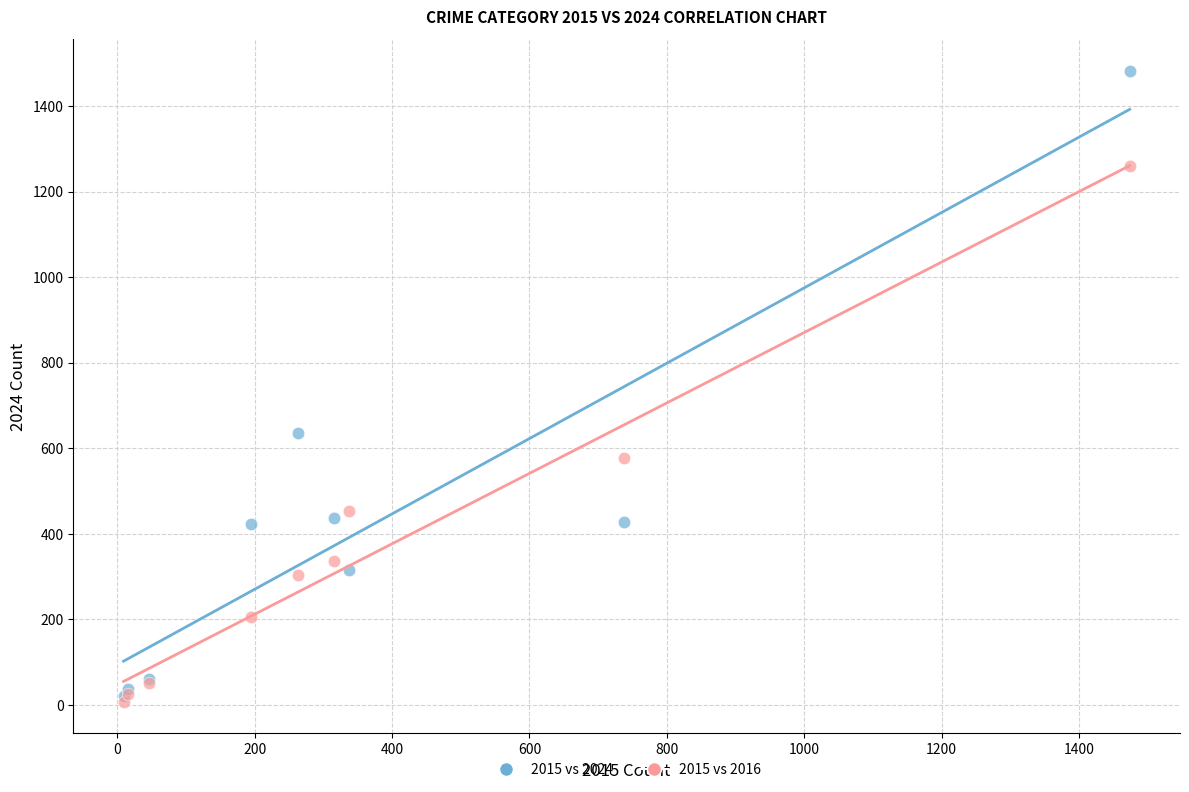

In the 2015 vs 2024 series, what Y value is closest to 751?

635